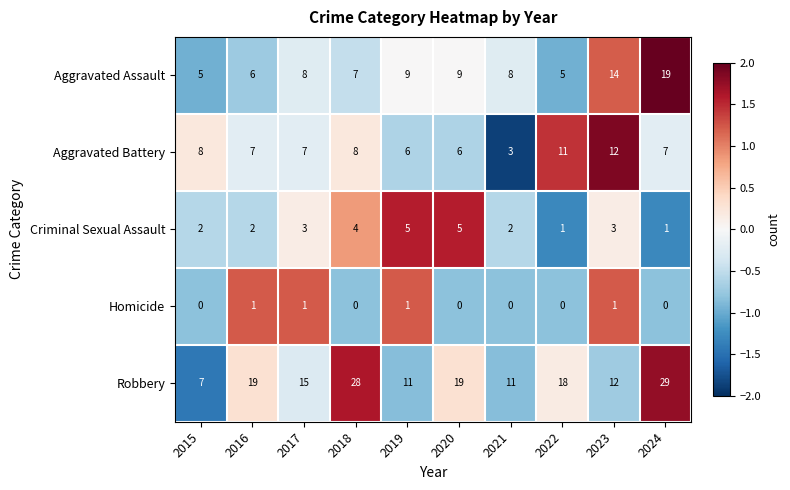

Which category has the lowest value in the Robbery series?

2015